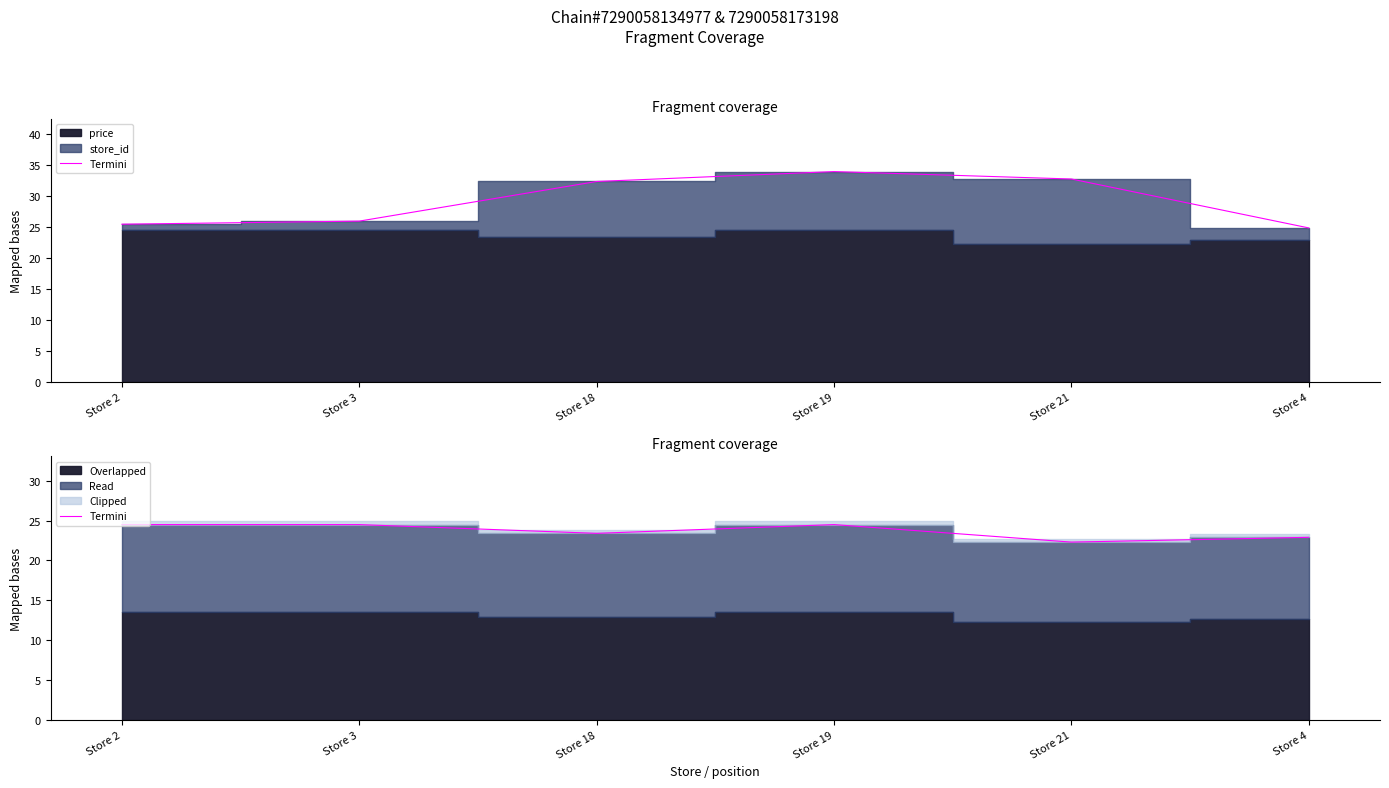

What is the label of the 4th point from the right?

Store 18